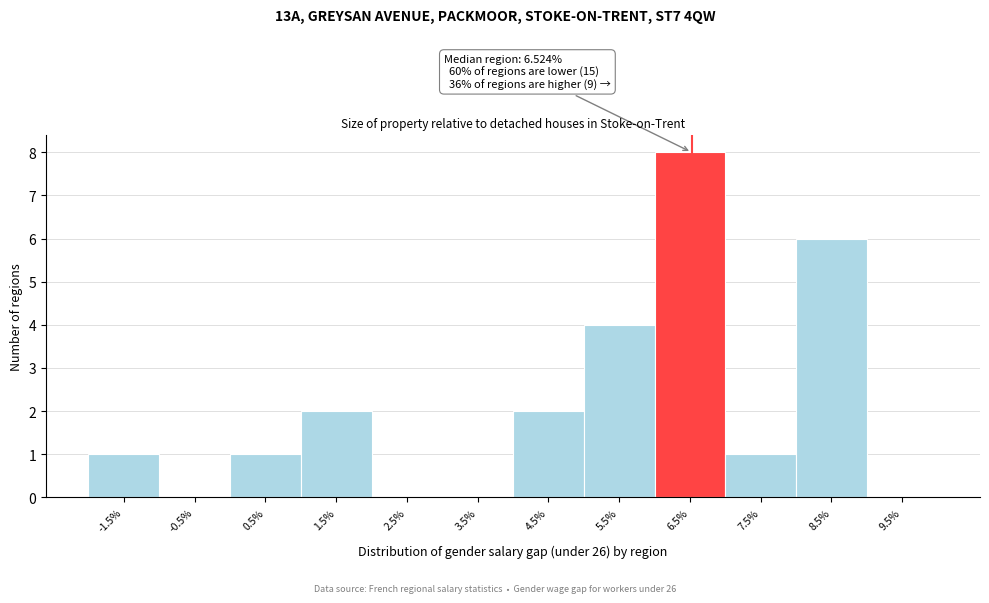

Which range on the x-axis has the tallest bar?

6 to 7